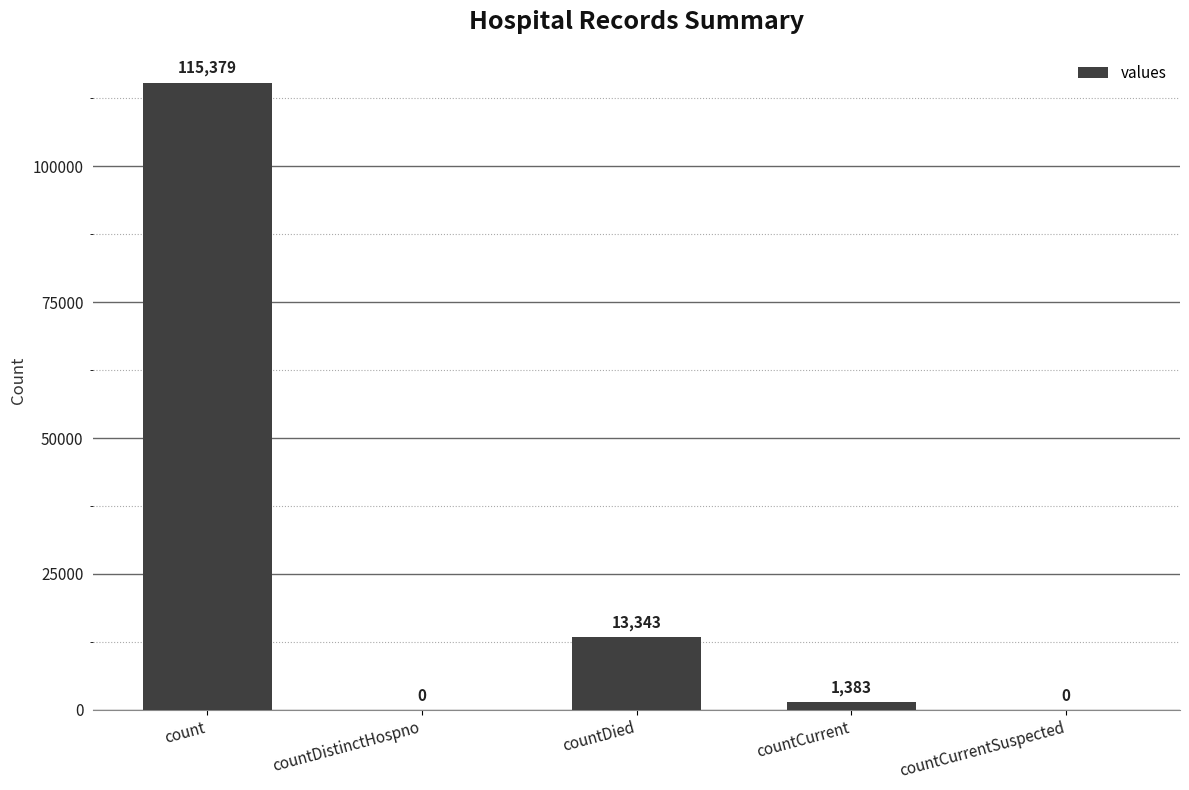

What is the sum of the values at countCurrent and countDied?

14726